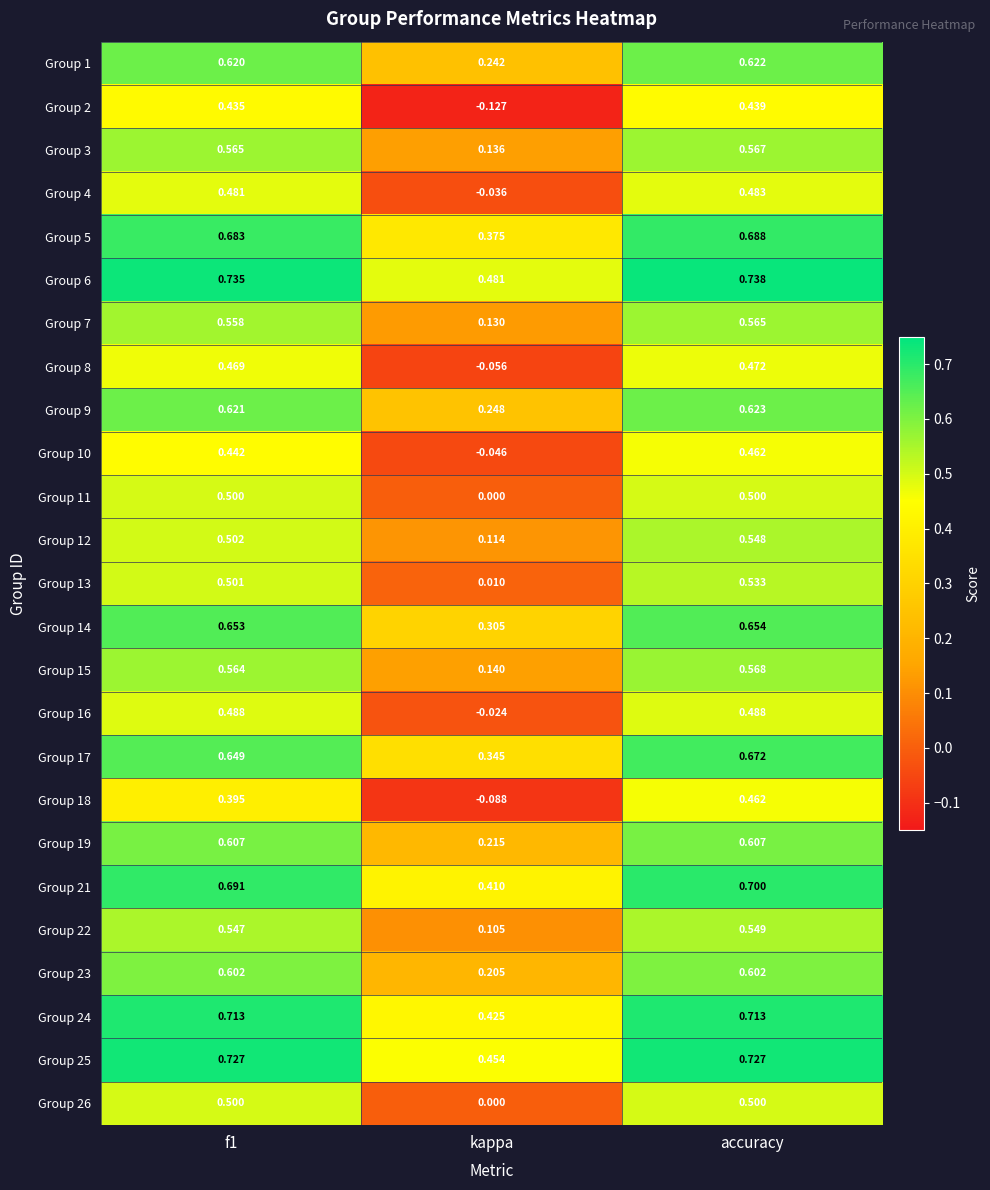

What is the total value across all series at kappa?

4.0